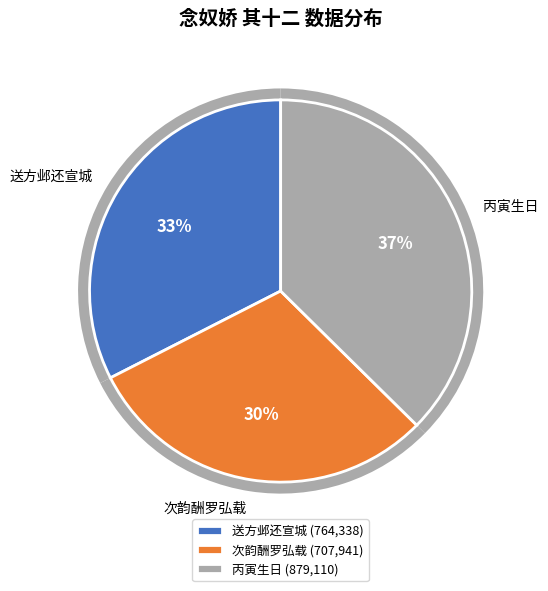

What is the change in value from 念奴娇 其十二 送方邺还宣城，兼怀唐耕岛舍人，用孝威韵 to 念奴娇 其十二 丙寅生日?

+114772